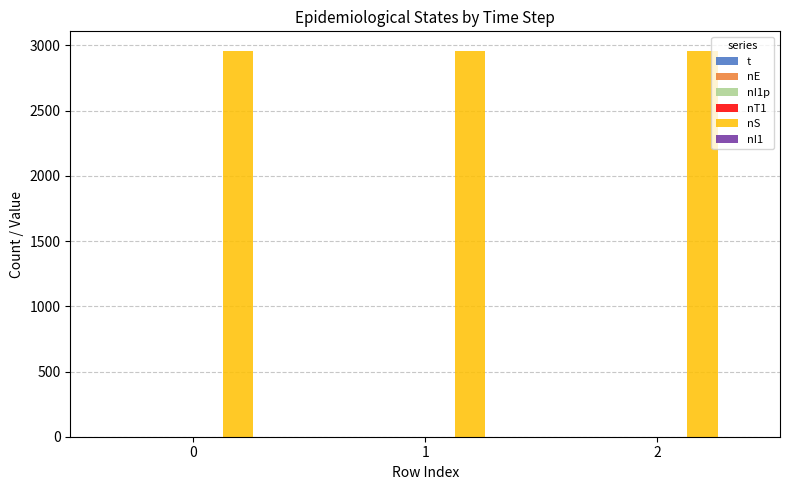

The value of t at 2 is 0.8. True or false?

True